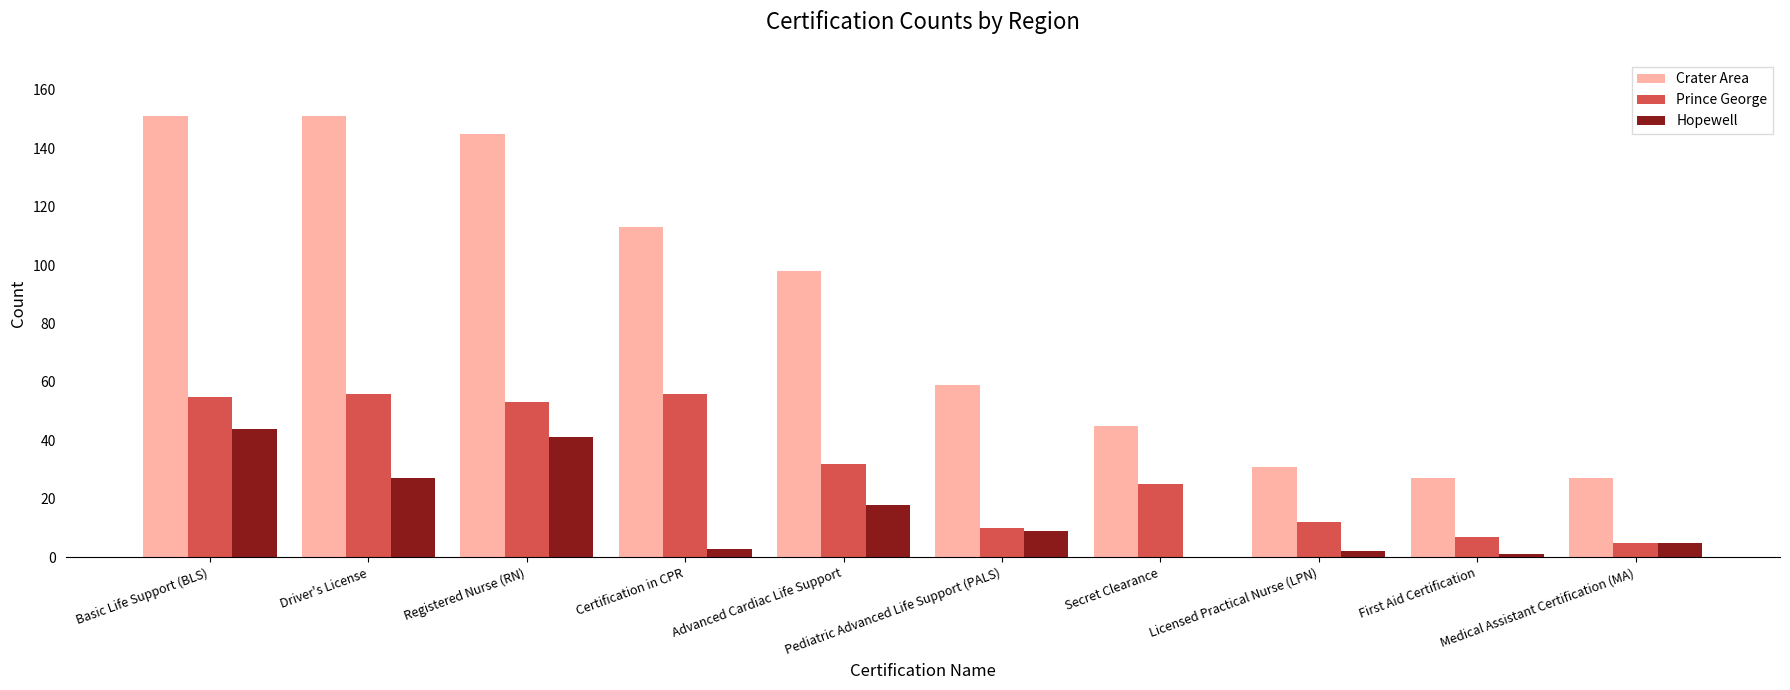

What is the greatest value displayed?

151